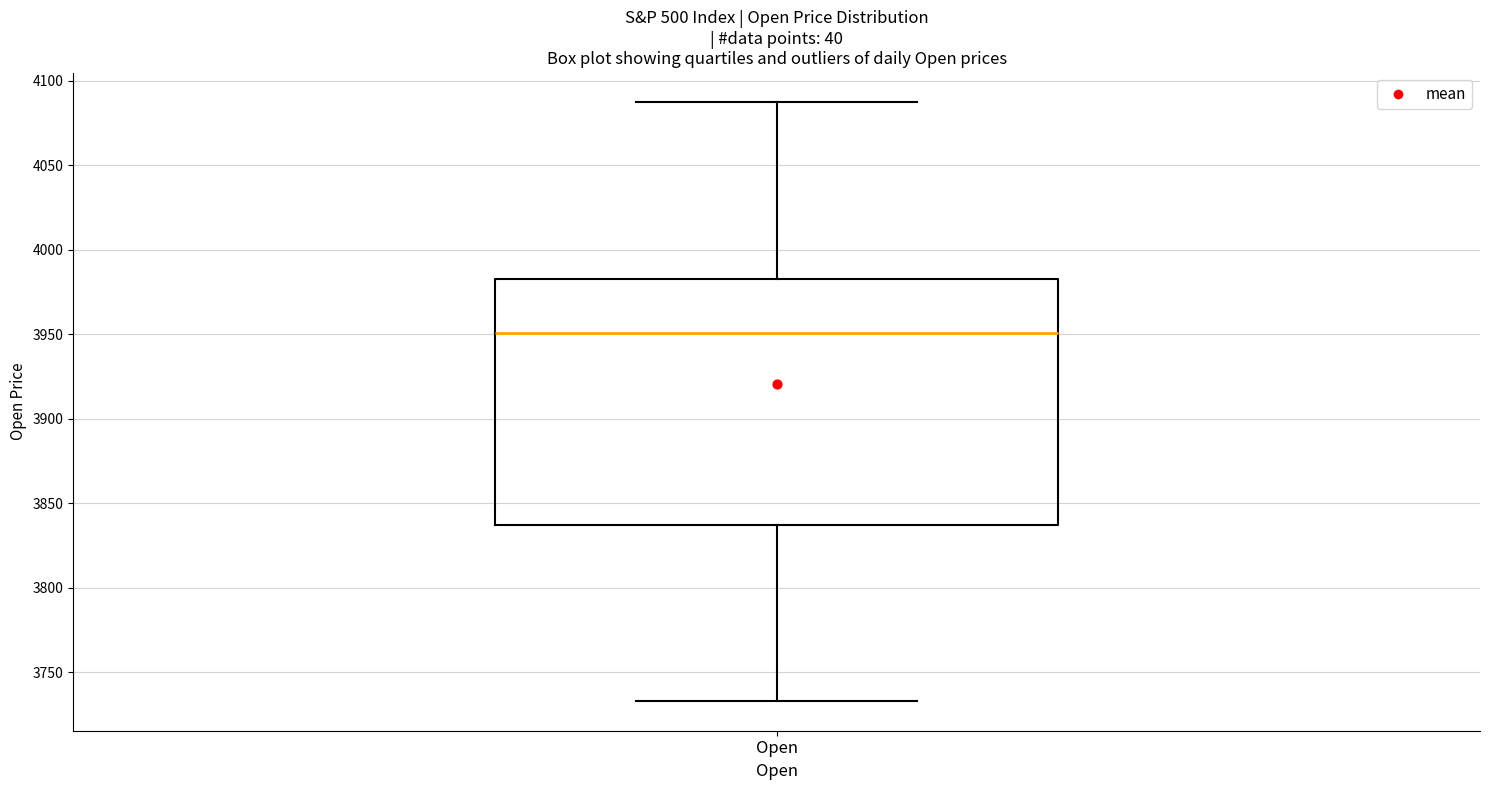

Transcribe this box plot: give where the median line is, the range the box spans, and where the two whiskers end, as read against the y-axis. The values are not printed on the chart, so give them approximately, as read against the axis.

median 3950, box 3835 to 3985, whiskers 3735 to 4085